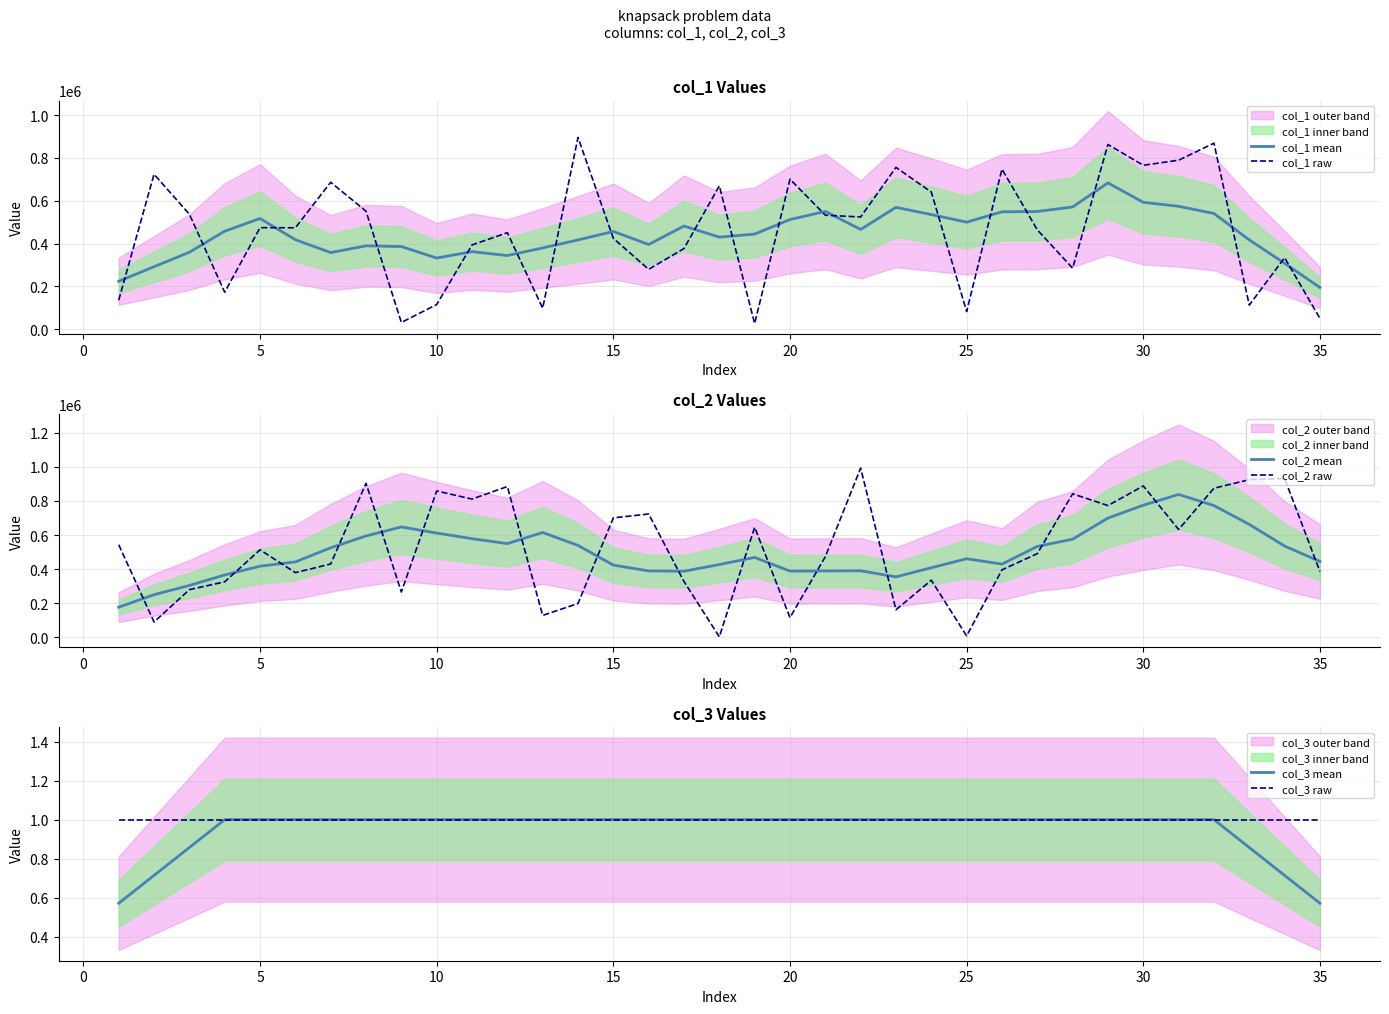

Reading left to right, list all the values displayed in this chart.

col_1 mean: 224384.0	292164.3	359866.6	457930.0	517203.7	418378.9	358129.3	389646.3	386294.0	332656.4	362521.1	344398.9	379829.0	417191.3	456618.9	396028.0	482066.7	430243.1	444499.6	512468.3	550095.7	466270.7	569251.4	535479.0	500133.9	548466.1	549858.6	571115.6	683381.4	592709.0	574151.3	540654.7	417429.9	308064.0	195302.4
col_1 raw: 136393.0	723796.0	537351.0	173148.0	474462.0	473916.0	686444.0	551309.0	32022.0	115604.0	393767.0	450996.0	98453.0	895497.0	424453.0	280033.0	377140.0	669760.0	26860.0	700724.0	532732.0	524248.0	755814.0	640532.0	82985.0	747725.0	464317.0	285316.0	862574.0	765561.0	789331.0	868846.0	113018.0	334413.0	50840.0
col_2 mean: 176959.4	250271.7	304491.0	365948.3	417376.4	442514.0	525123.6	594400.9	647380.6	611547.4	578466.6	549524.3	614814.4	539004.0	423680.9	389546.0	387746.3	426916.6	468591.7	388416.6	389511.7	390314.9	354720.4	408238.3	460873.9	429496.9	533161.3	575615.1	699206.7	774662.7	837593.0	772516.0	662153.7	535358.7	445028.3
col_2 raw: 543048.0	90146.0	279876.0	325646.0	513186.0	379535.0	430201.0	903045.0	266109.0	858143.0	810587.0	884044.0	128703.0	198635.0	700449.0	723140.0	327470.0	3325.0	645100.0	116105.0	472827.0	992175.0	161914.0	335136.0	8947.0	395939.0	490730.0	841276.0	772536.0	887565.0	632313.0	874088.0	924131.0	931242.0	385737.0
col_3 mean: 0.6	0.7	0.9	1.0	1.0	1.0	1.0	1.0	1.0	1.0	1.0	1.0	1.0	1.0	1.0	1.0	1.0	1.0	1.0	1.0	1.0	1.0	1.0	1.0	1.0	1.0	1.0	1.0	1.0	1.0	1.0	1.0	0.9	0.7	0.6
col_3 raw: 1.0	1.0	1.0	1.0	1.0	1.0	1.0	1.0	1.0	1.0	1.0	1.0	1.0	1.0	1.0	1.0	1.0	1.0	1.0	1.0	1.0	1.0	1.0	1.0	1.0	1.0	1.0	1.0	1.0	1.0	1.0	1.0	1.0	1.0	1.0